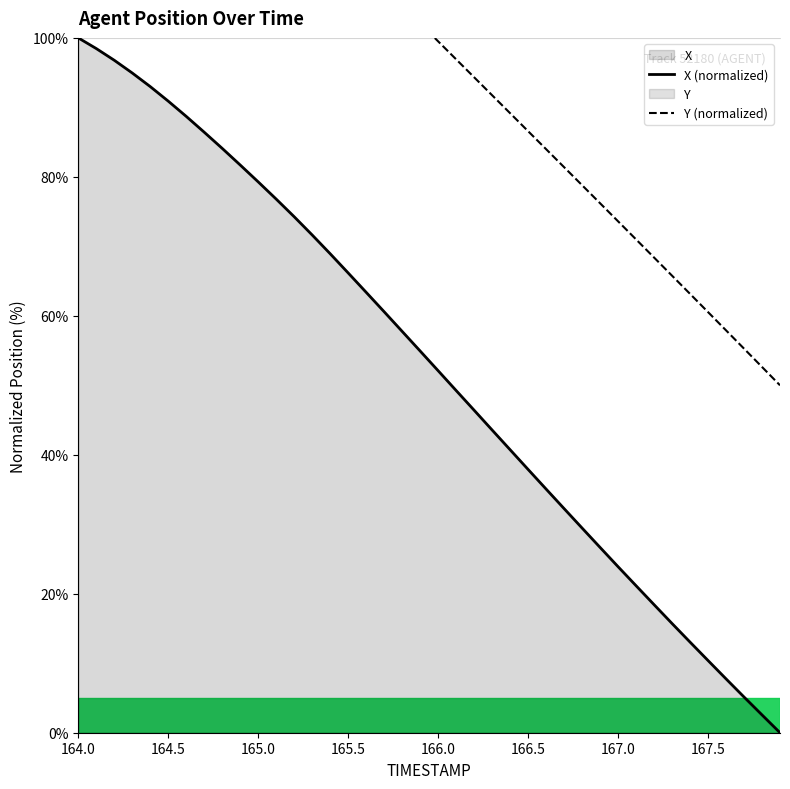

What is the maximum value shown in the chart?

150.0